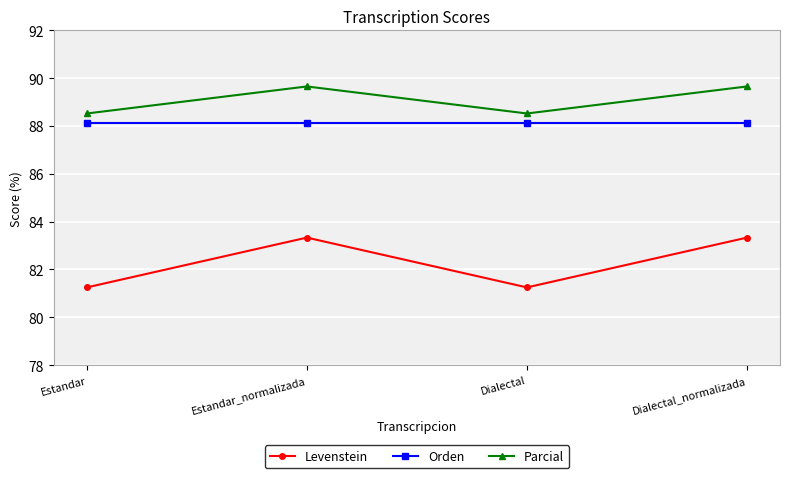

How many interior local peaks does the Parcial series have?

1